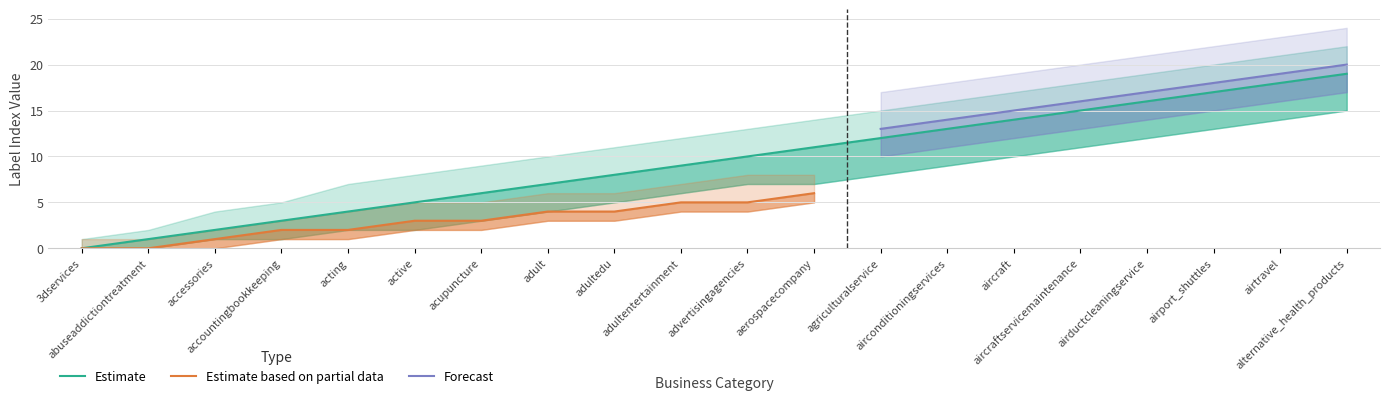

Between adult and aerospacecompany, which is larger?

aerospacecompany